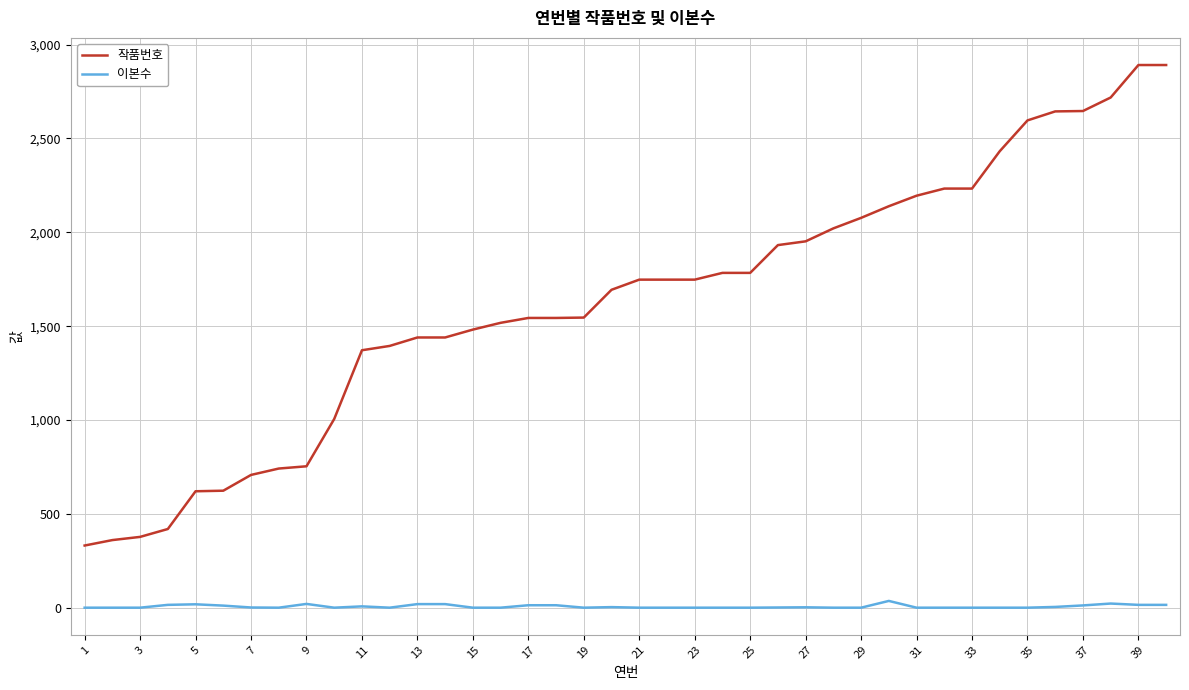

What is the greatest value displayed?

2891